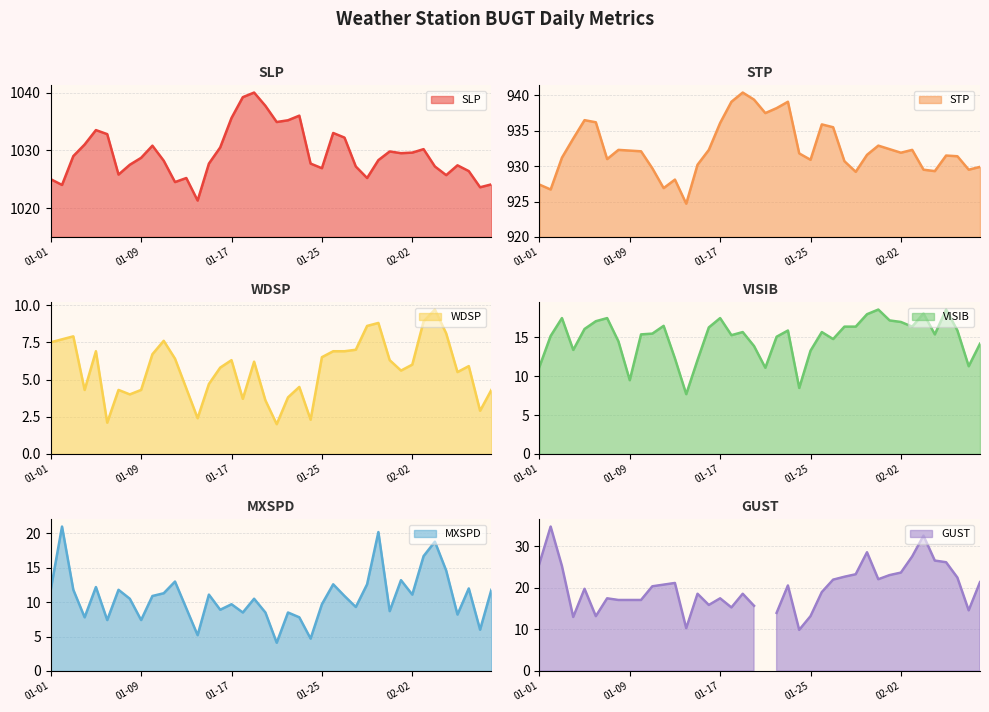

True or false: SLP and VISIB cross at least once.

False